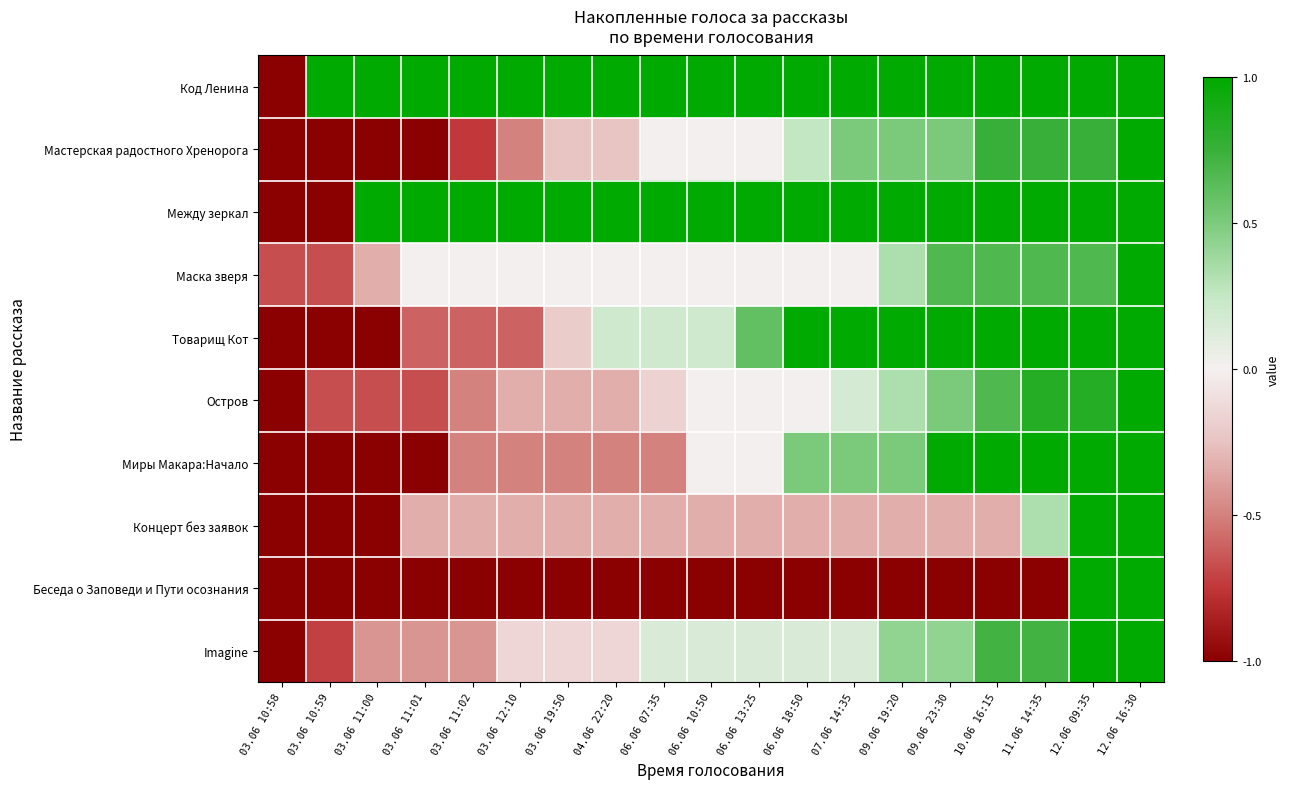

Count the number of categories in the chart.

19